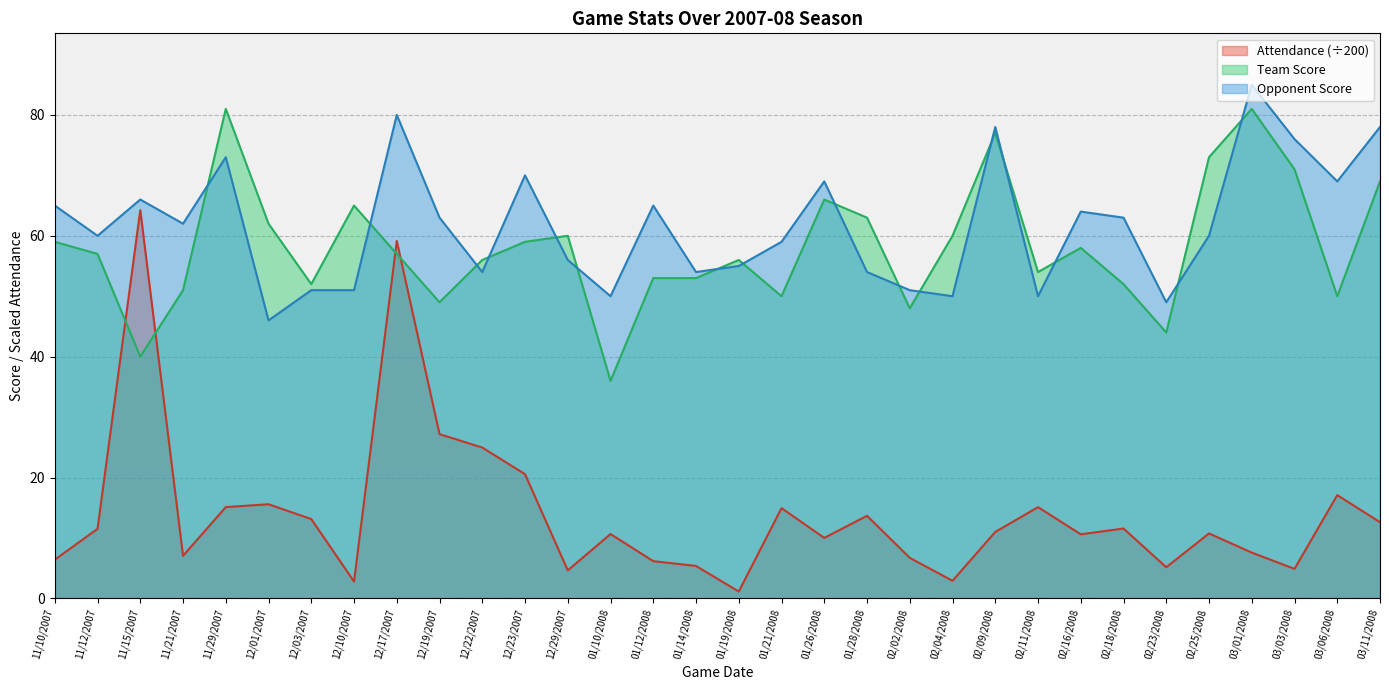

What is the spread (max minus min) of values at 12/01/2007?

46.4